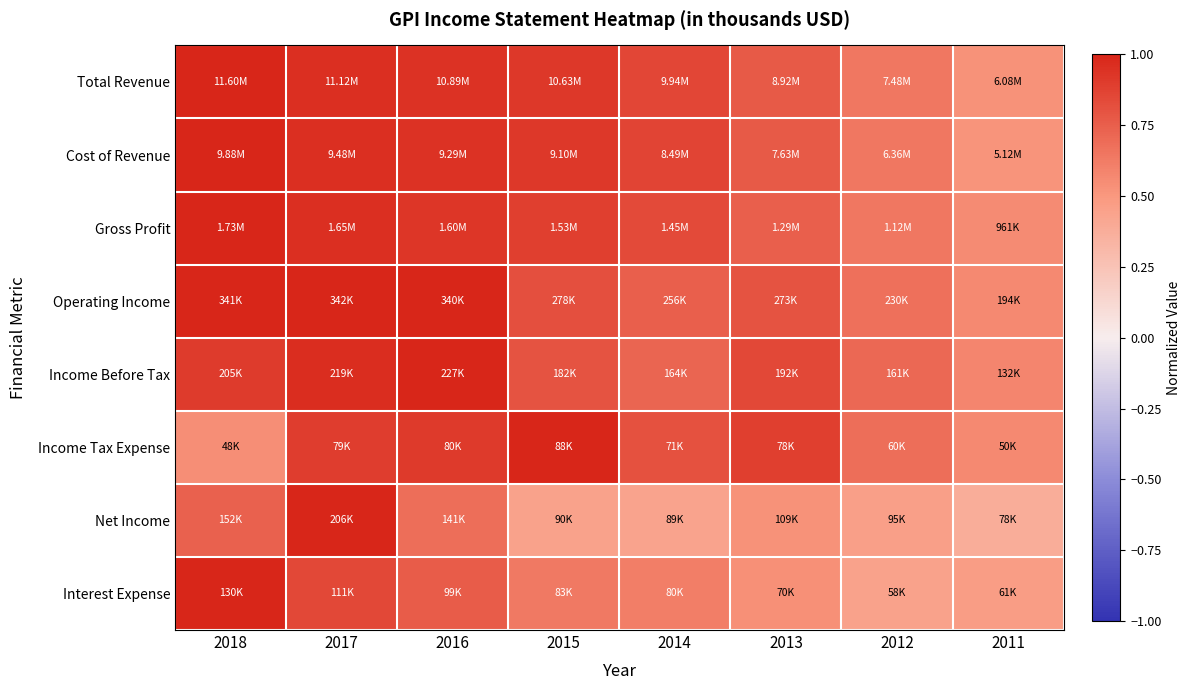

At how many categories does at least one series exceed 0?

8